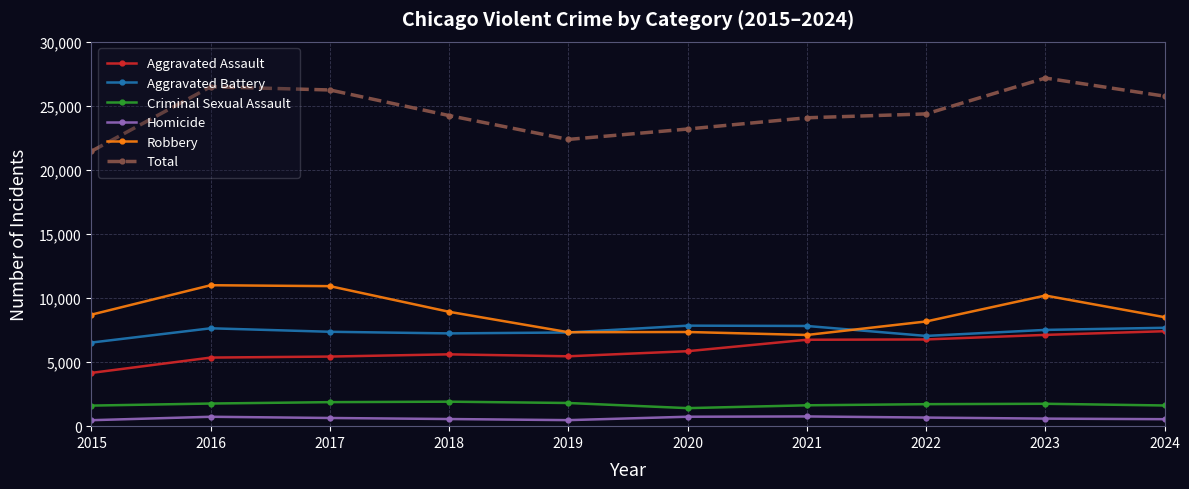

Does the chart have visible grid lines?

Yes